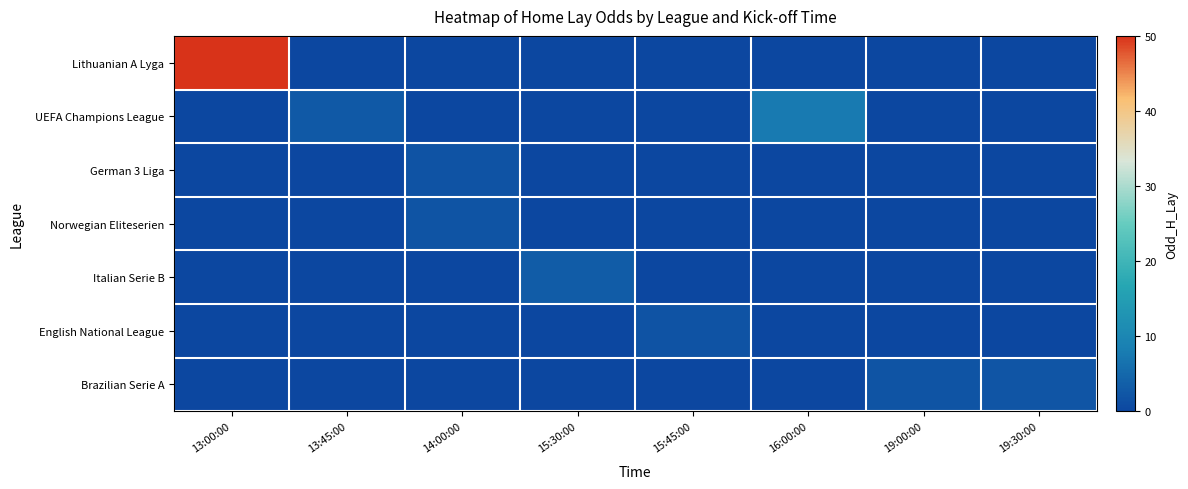

Reading left to right, list all the values displayed in this chart.

Lithuanian A Lyga: 13:00:00=50.0	13:45:00=0.0	14:00:00=0.0	15:30:00=0.0	15:45:00=0.0	16:00:00=0.0	19:00:00=0.0	19:30:00=0.0
UEFA Champions League: 13:00:00=0.0	13:45:00=2.8	14:00:00=0.0	15:30:00=0.0	15:45:00=0.0	16:00:00=7.8	19:00:00=0.0	19:30:00=0.0
German 3 Liga: 13:00:00=0.0	13:45:00=0.0	14:00:00=1.9	15:30:00=0.0	15:45:00=0.0	16:00:00=0.0	19:00:00=0.0	19:30:00=0.0
Norwegian Eliteserien: 13:00:00=0.0	13:45:00=0.0	14:00:00=2.1	15:30:00=0.0	15:45:00=0.0	16:00:00=0.0	19:00:00=0.0	19:30:00=0.0
Italian Serie B: 13:00:00=0.0	13:45:00=0.0	14:00:00=0.0	15:30:00=3.1	15:45:00=0.0	16:00:00=0.0	19:00:00=0.0	19:30:00=0.0
English National League: 13:00:00=0.0	13:45:00=0.0	14:00:00=0.0	15:30:00=0.0	15:45:00=1.8	16:00:00=0.0	19:00:00=0.0	19:30:00=0.0
Brazilian Serie A: 13:00:00=0.0	13:45:00=0.0	14:00:00=0.0	15:30:00=0.0	15:45:00=0.0	16:00:00=0.0	19:00:00=2.1	19:30:00=2.3